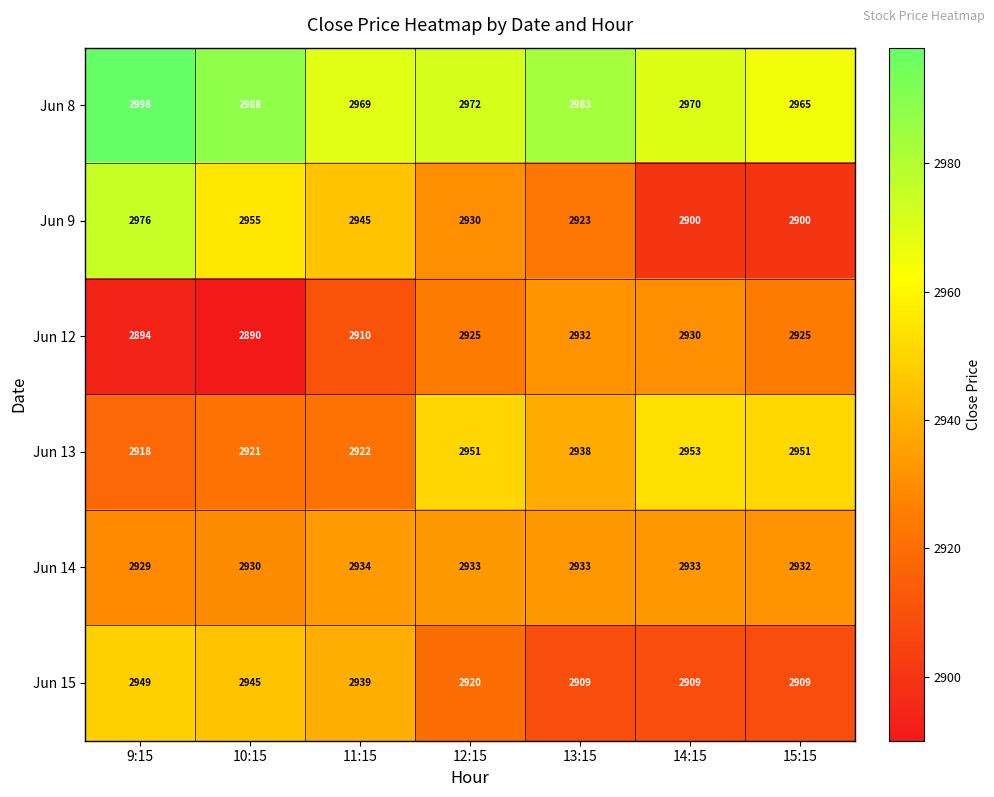

What is the difference between the maximum and second lowest values in the Jun 14 series?

4